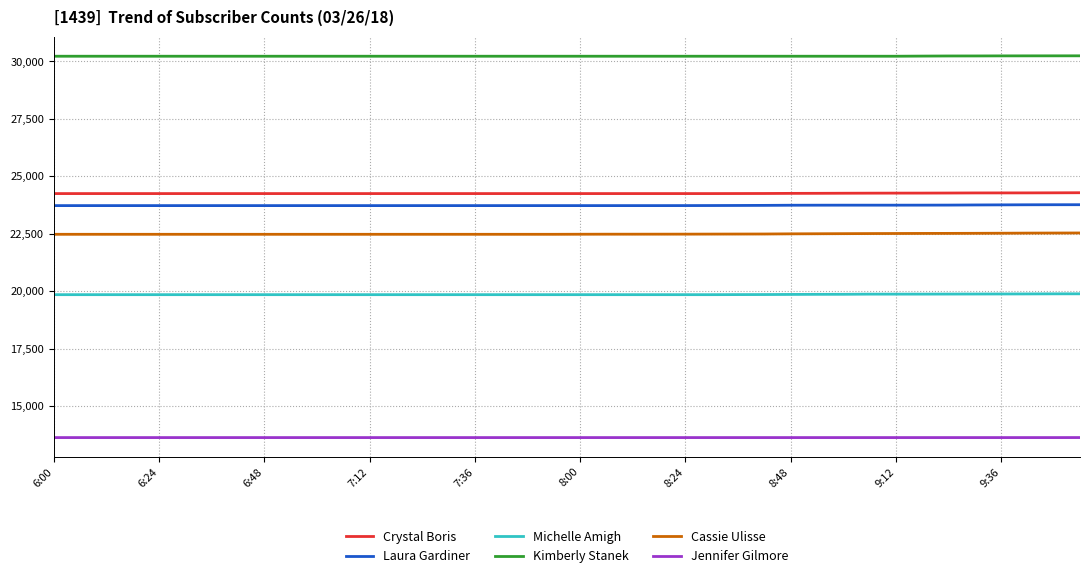

What is the lowest value of the Laura Gardiner series?

23723